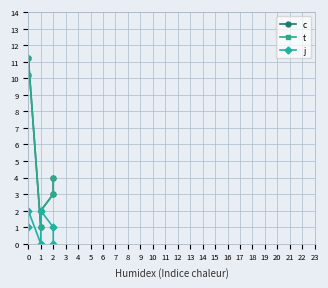

Reading left to right, list all the values displayed in this chart.

c: 10.2	11.2	1.0	2.0	3.0	4.0
t: 10.2	11.2	1.0	2.0	3.0	4.0
j: 1.0	2.0	0.0	2.0	1.0	0.0